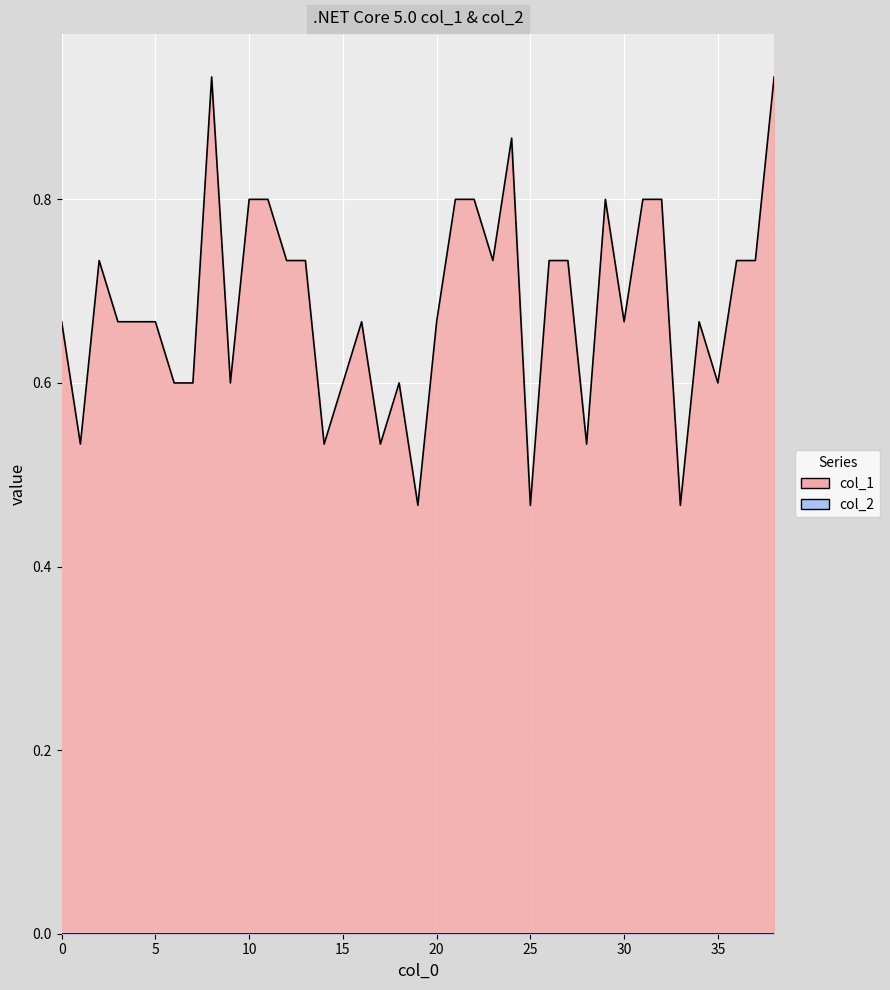

What value does the data have at 5?

0.7